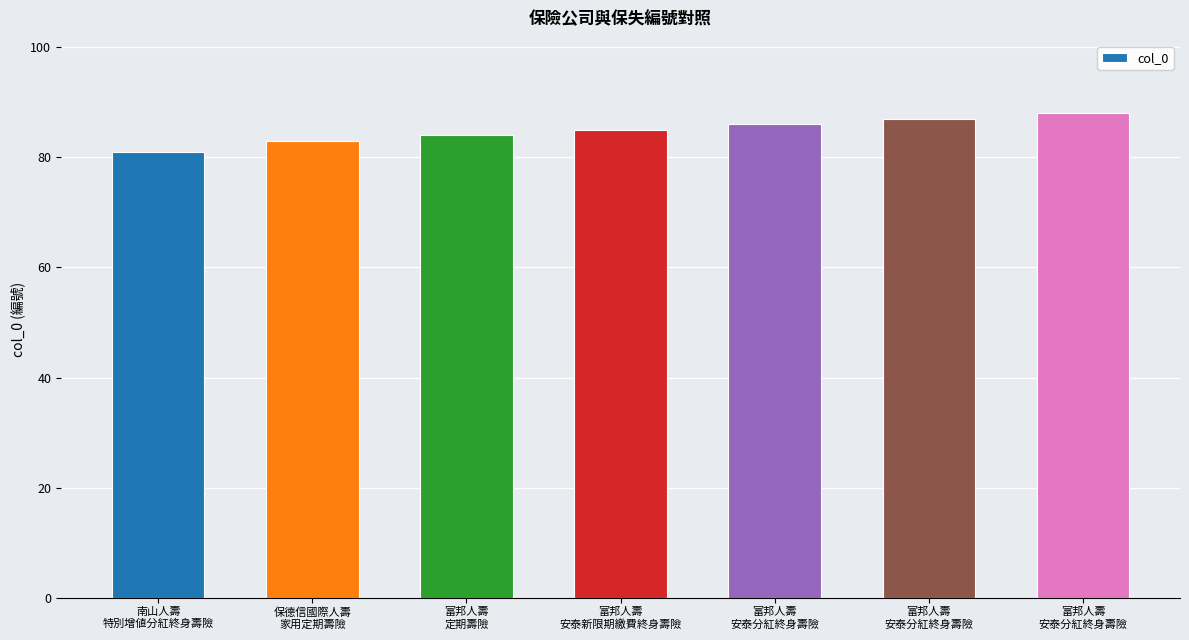

At which category does the chart reach its minimum across all series?

南山人壽
特別增値分紅終身壽險